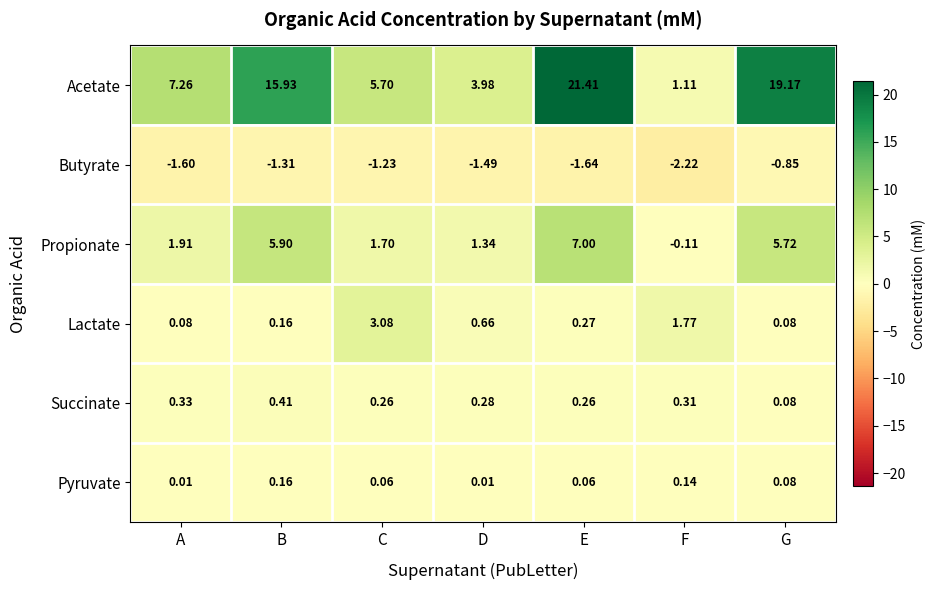

Between D and E, which series saw the biggest shift?

Acetate